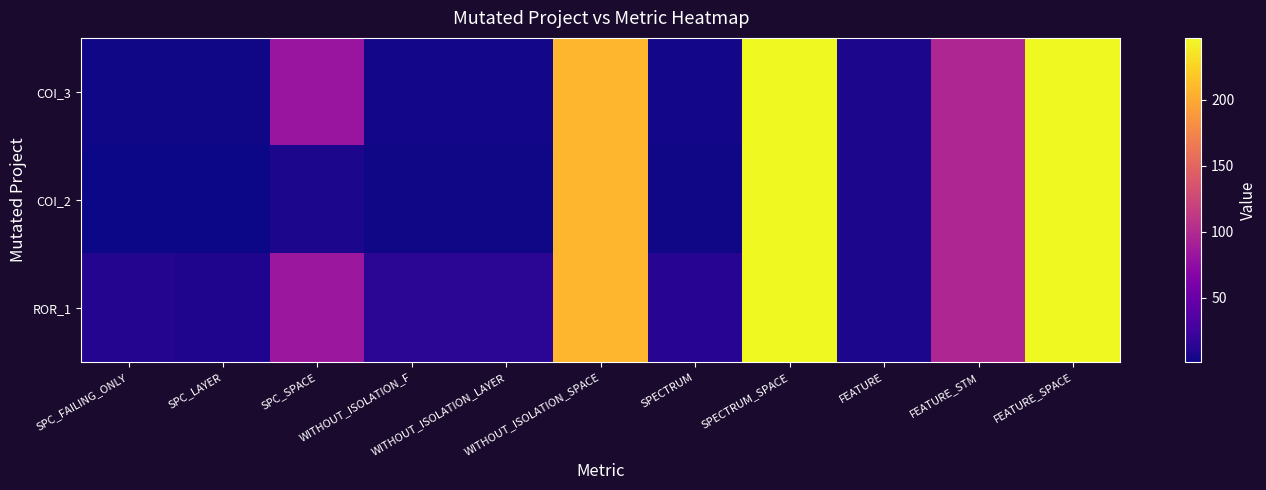

Reading left to right, extract all data points from this chart.

COI_3: SPC_FAILING_ONLY=2	SPC_LAYER=2	SPC_SPACE=81	WITHOUT_ISOLATION_F=3	WITHOUT_ISOLATION_LAYER=3	WITHOUT_ISOLATION_SPACE=208	SPECTRUM=3	SPECTRUM_SPACE=247	FEATURE=6	FEATURE_STM=97	FEATURE_SPACE=247
COI_2: SPC_FAILING_ONLY=1	SPC_LAYER=1	SPC_SPACE=6	WITHOUT_ISOLATION_F=2	WITHOUT_ISOLATION_LAYER=2	WITHOUT_ISOLATION_SPACE=208	SPECTRUM=2	SPECTRUM_SPACE=247	FEATURE=6	FEATURE_STM=97	FEATURE_SPACE=247
ROR_1: SPC_FAILING_ONLY=10	SPC_LAYER=8	SPC_SPACE=83	WITHOUT_ISOLATION_F=14	WITHOUT_ISOLATION_LAYER=14	WITHOUT_ISOLATION_SPACE=208	SPECTRUM=12	SPECTRUM_SPACE=247	FEATURE=6	FEATURE_STM=97	FEATURE_SPACE=247